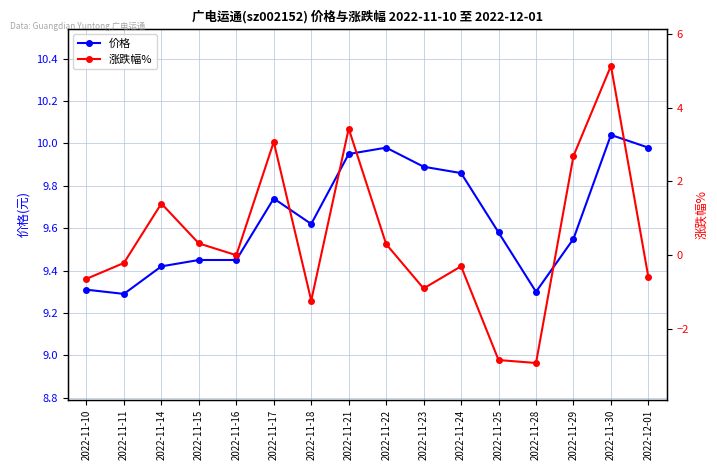

Is it true that 涨跌幅% equals 5.4 at 2022-11-21?

False